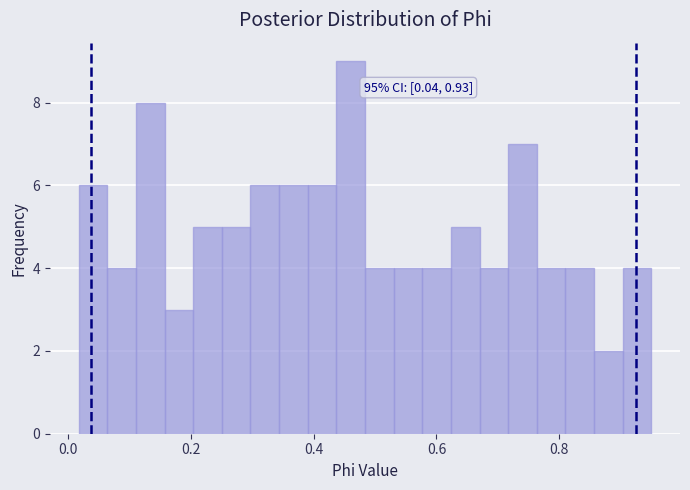

Around what value on the x-axis is the tallest bar? Give the approximate position of its centre, as read against the axis.

0.46